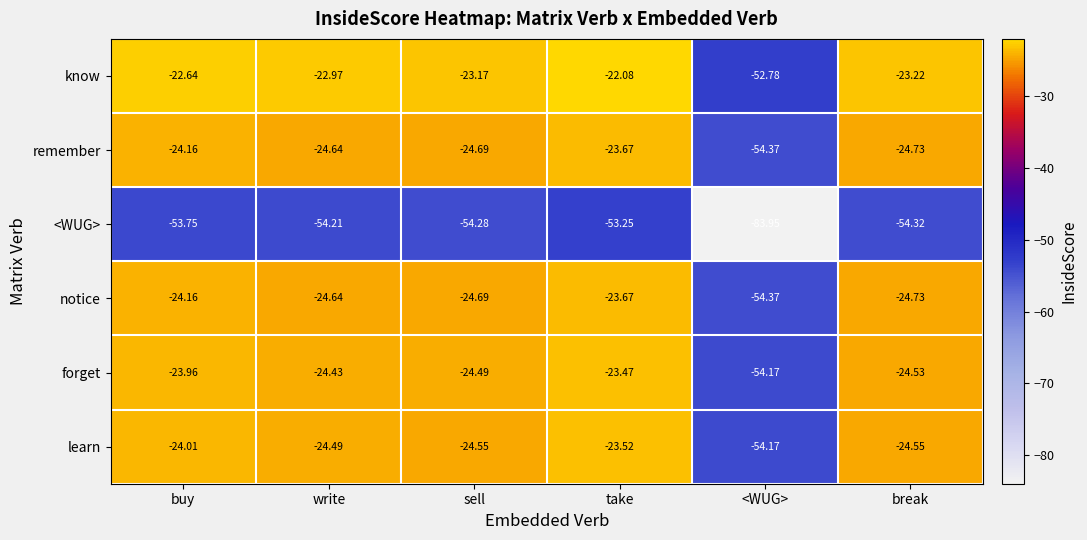

Rank the categories by forget value from lowest to highest.

<WUG>, break, sell, write, buy, take